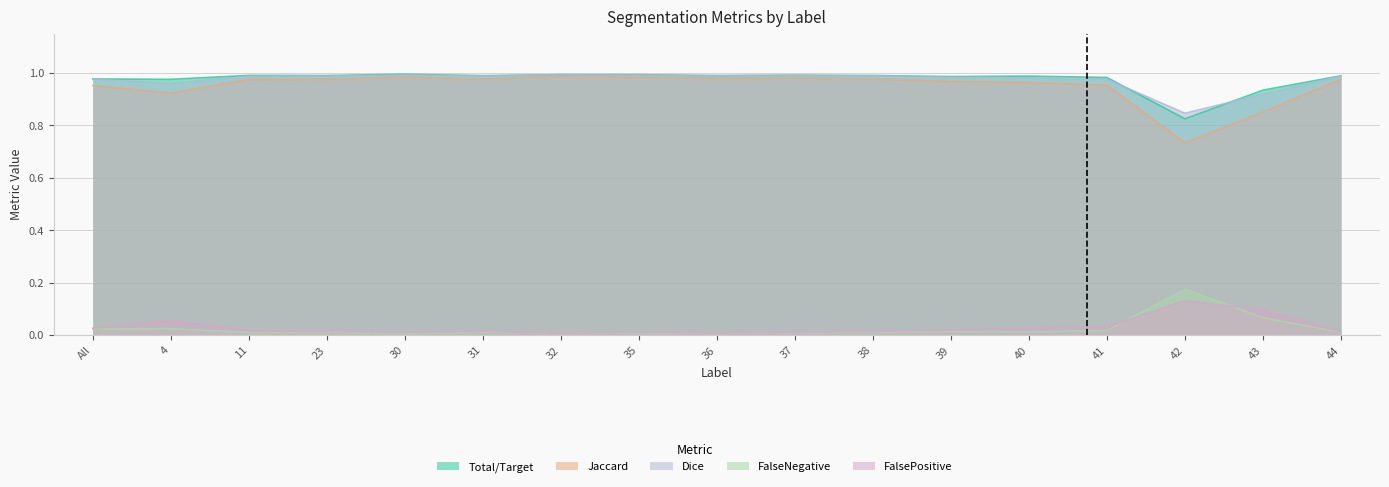

True or false: FalsePositive has a value of 0.0 at All.

True